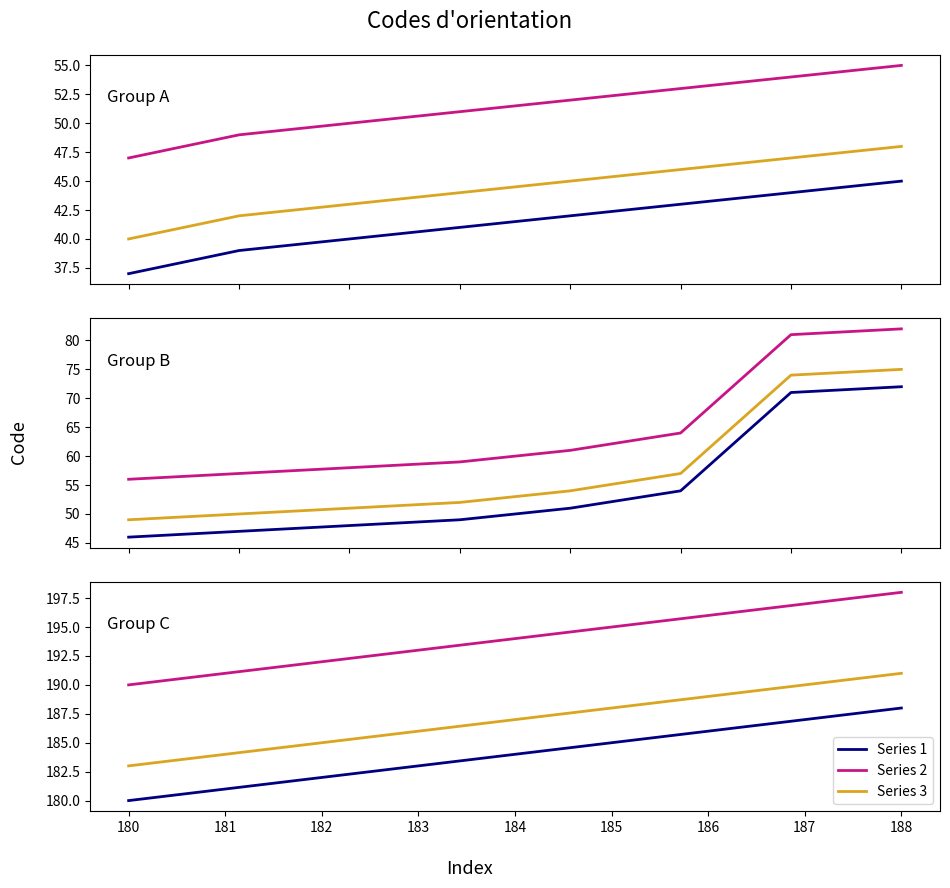

What is the maximum value shown in the chart?

198